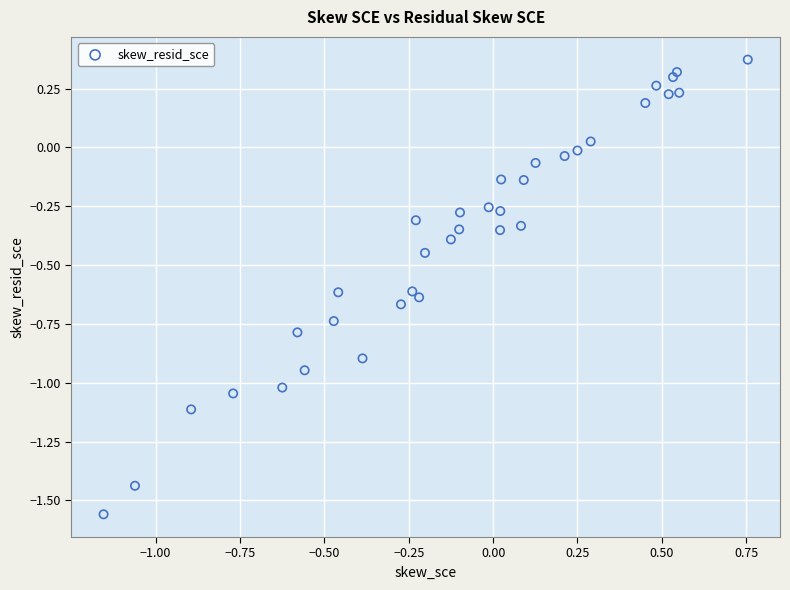

What is the range of Y values (max minus min)?

1.9